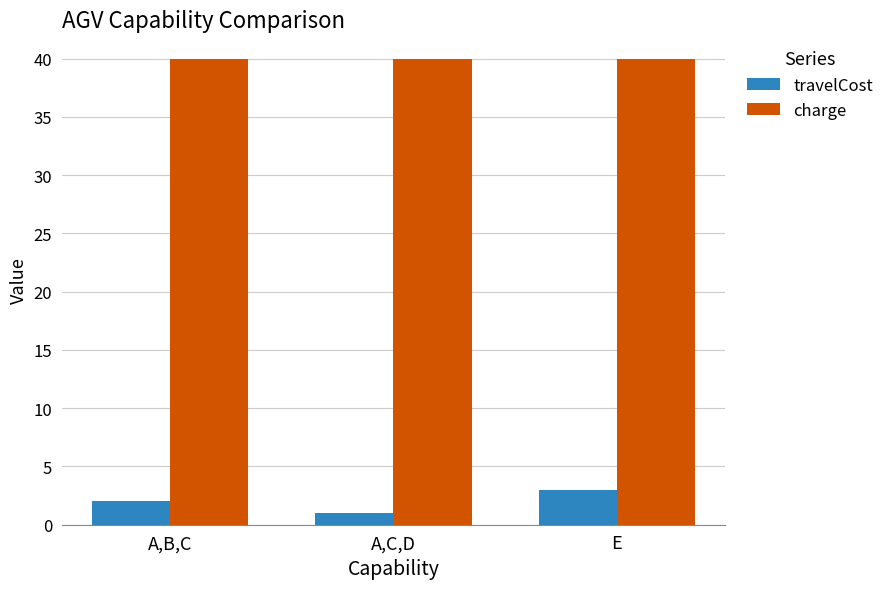

Rank the series by their average value, from lowest to highest.

travelCost, charge